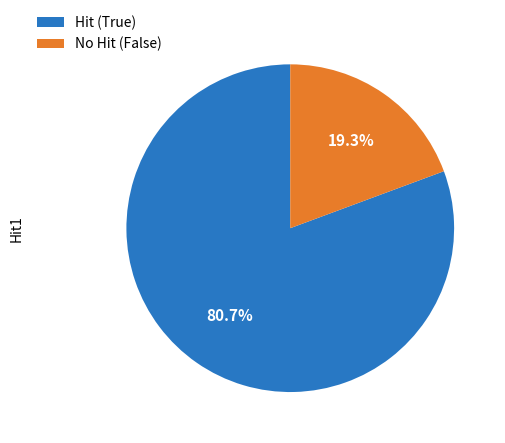

Which slice is the smallest?

No Hit (False)